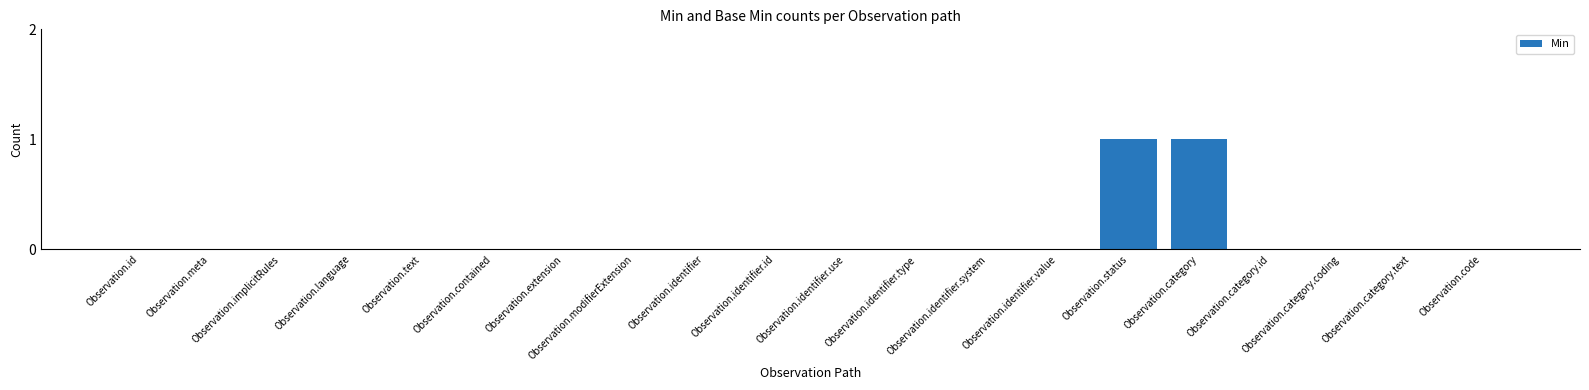

Reading right to left, transcribe all the data shown in this chart.

Observation.code=0	Observation.category.text=0	Observation.category.coding=0	Observation.category.id=0	Observation.category=1	Observation.status=1	Observation.identifier.value=0	Observation.identifier.system=0	Observation.identifier.type=0	Observation.identifier.use=0	Observation.identifier.id=0	Observation.identifier=0	Observation.modifierExtension=0	Observation.extension=0	Observation.contained=0	Observation.text=0	Observation.language=0	Observation.implicitRules=0	Observation.meta=0	Observation.id=0